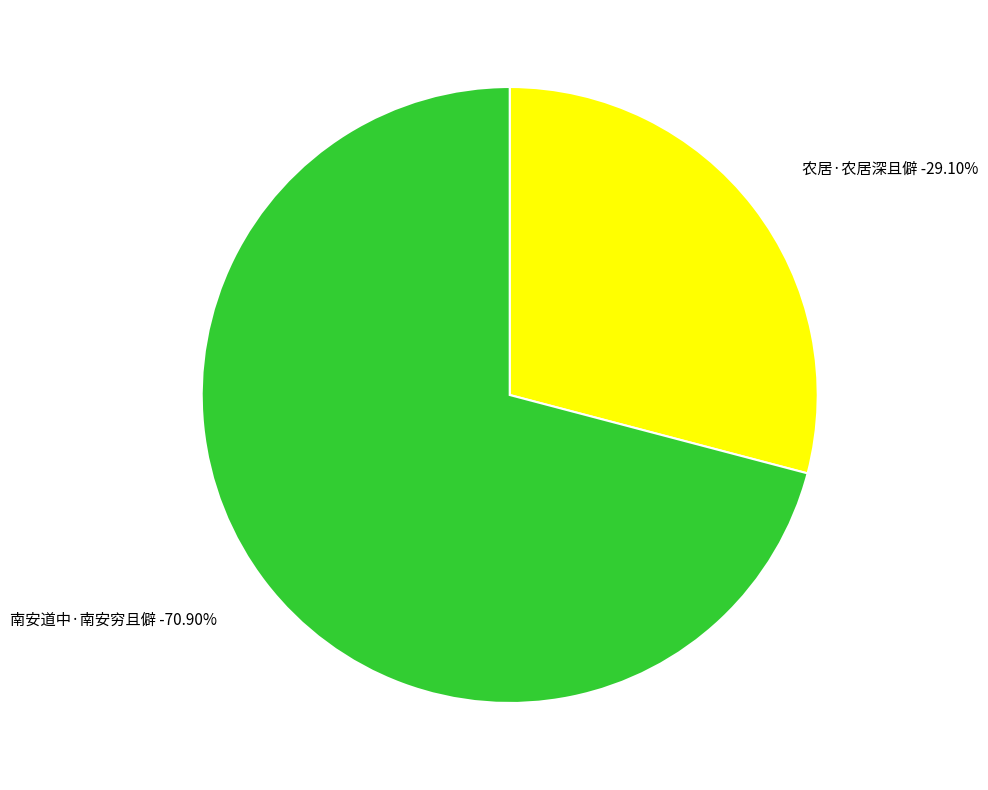

What percentage do 南安道中·南安穷且僻 and 农居·农居深且僻 together represent?

100.0%